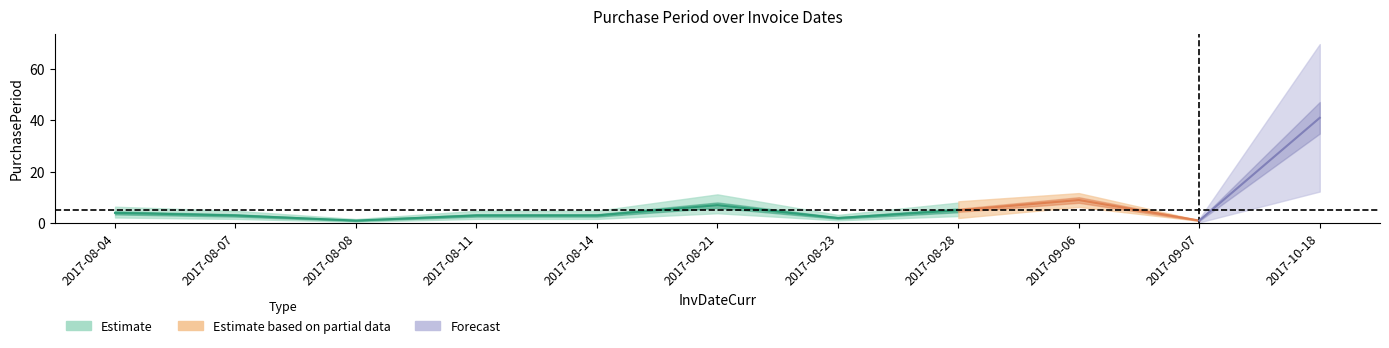

True or false: the data has more than 0 interior local peaks.

True